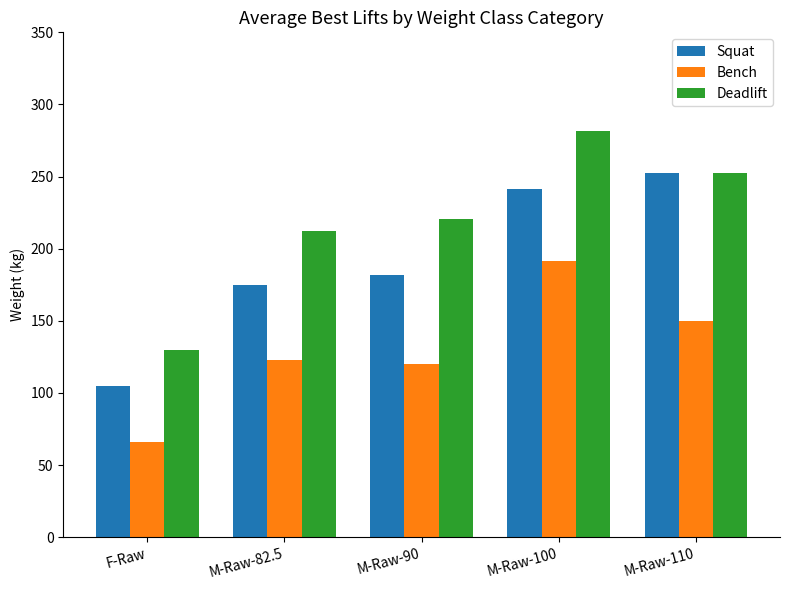

How many series are shown in this chart?

3